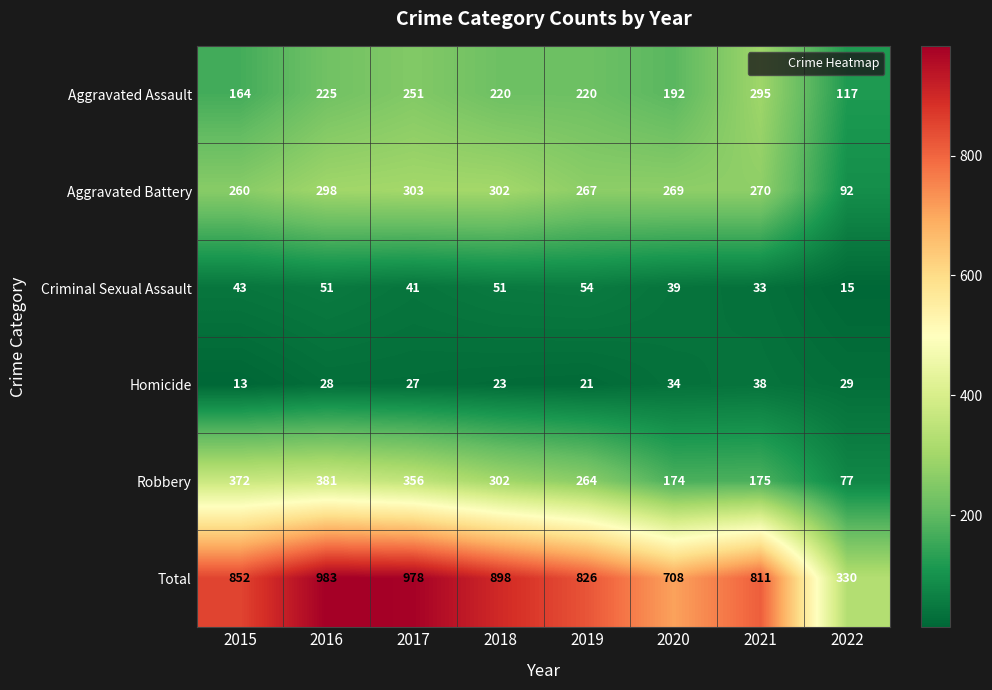

Which series has the largest total across all categories?

Total